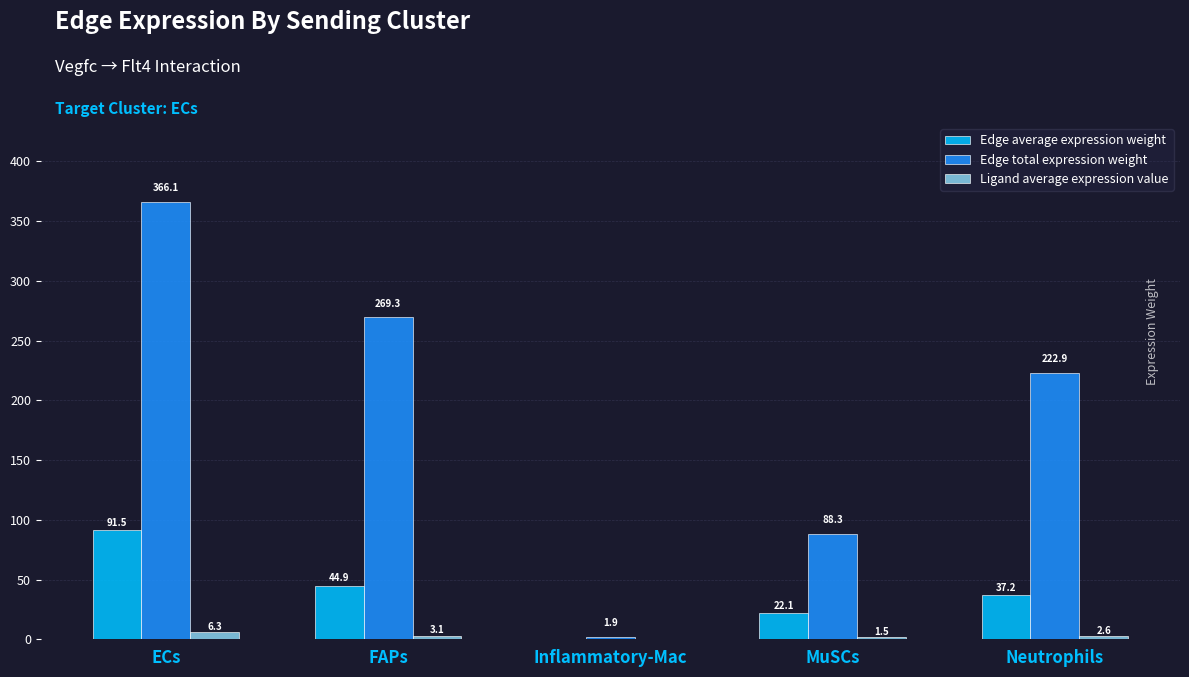

What is the highest value of the Edge total expression weight series?

366.1